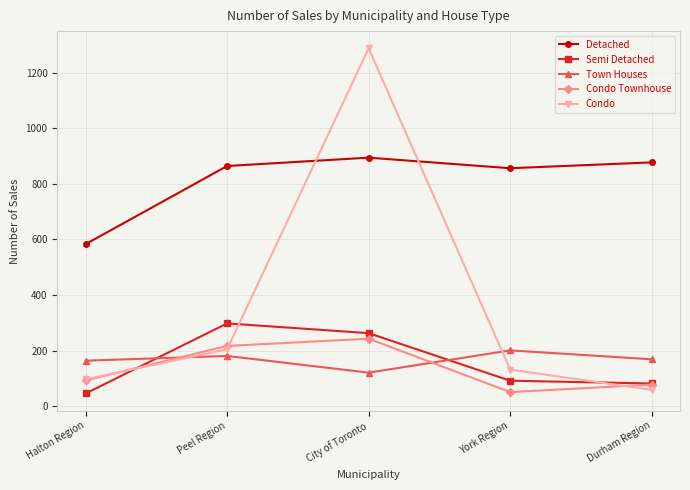

At City of Toronto, list the series in order from largest to smallest.

Condo, Detached, Semi Detached, Condo Townhouse, Town Houses